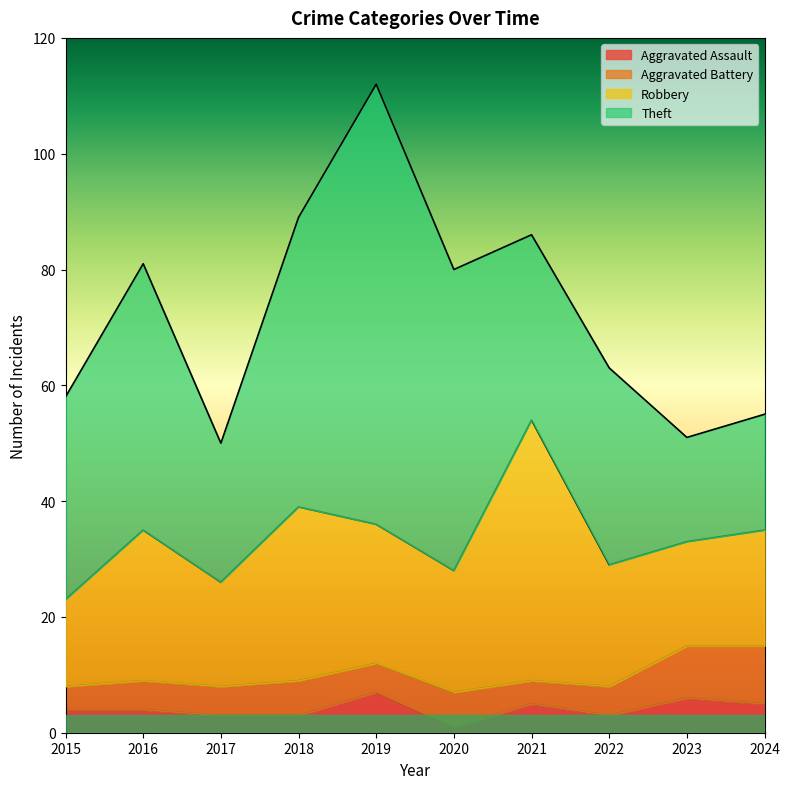

Reading left to right, transcribe all the data shown in this chart.

Aggravated Assault: 2015=4	2016=4	2017=3	2018=3	2019=7	2020=1	2021=5	2022=3	2023=6	2024=5
Aggravated Battery: 2015=4	2016=5	2017=5	2018=6	2019=5	2020=6	2021=4	2022=5	2023=9	2024=10
Robbery: 2015=15	2016=26	2017=18	2018=30	2019=24	2020=21	2021=45	2022=21	2023=18	2024=20
Theft: 2015=35	2016=46	2017=24	2018=50	2019=76	2020=52	2021=32	2022=34	2023=18	2024=20